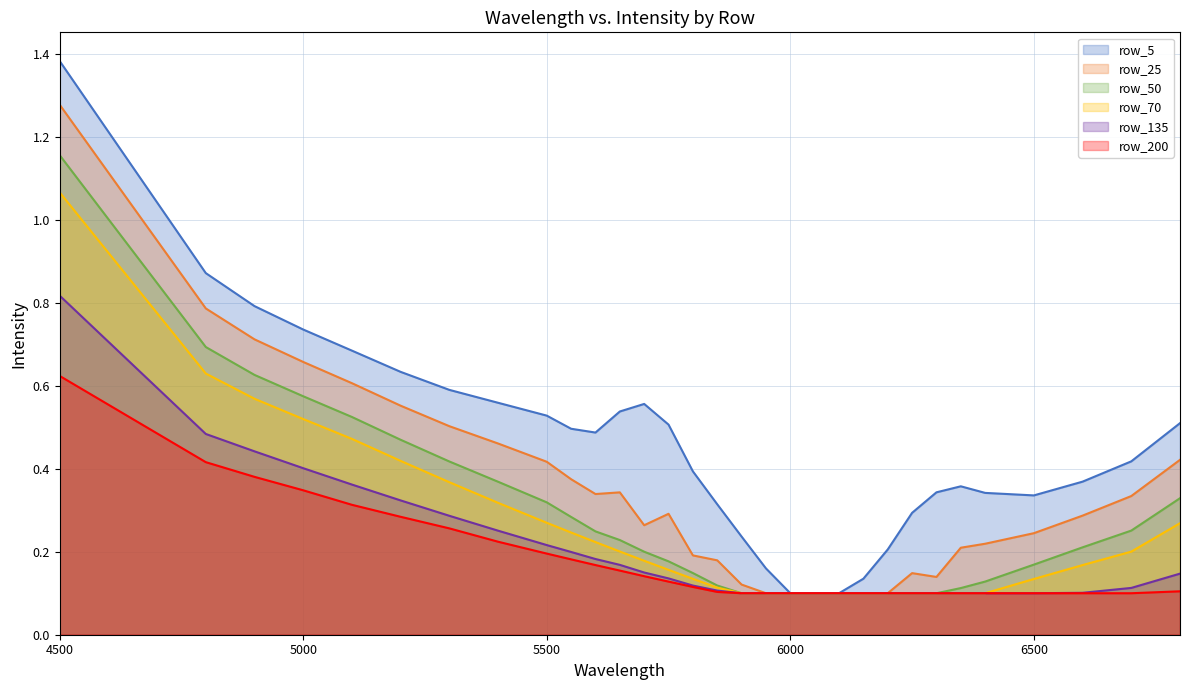

The value of row_70 at 5900 is 0.1. True or false?

True